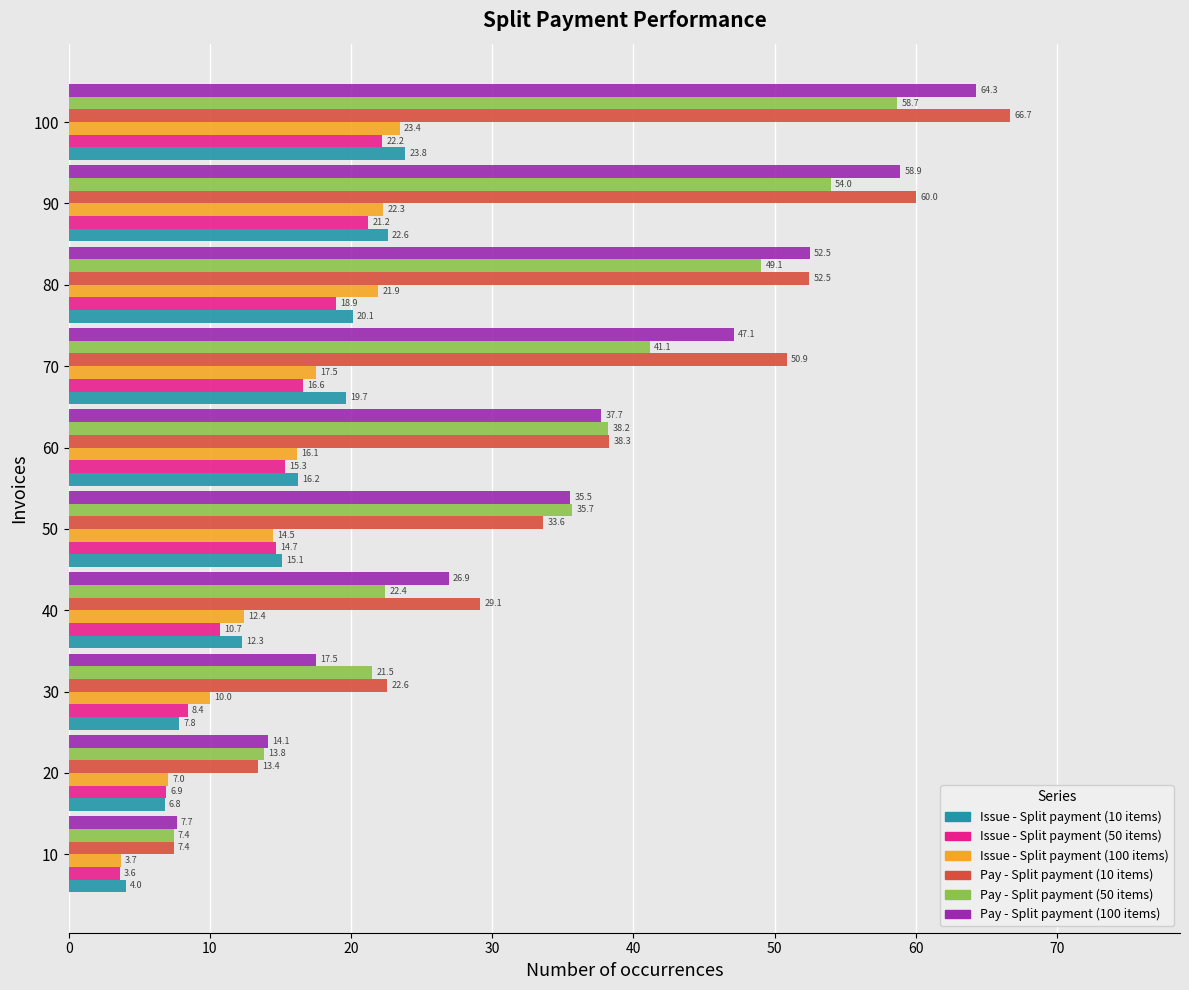

Between 40 and 60, which series saw the biggest shift?

Pay - Split payment (50 items)